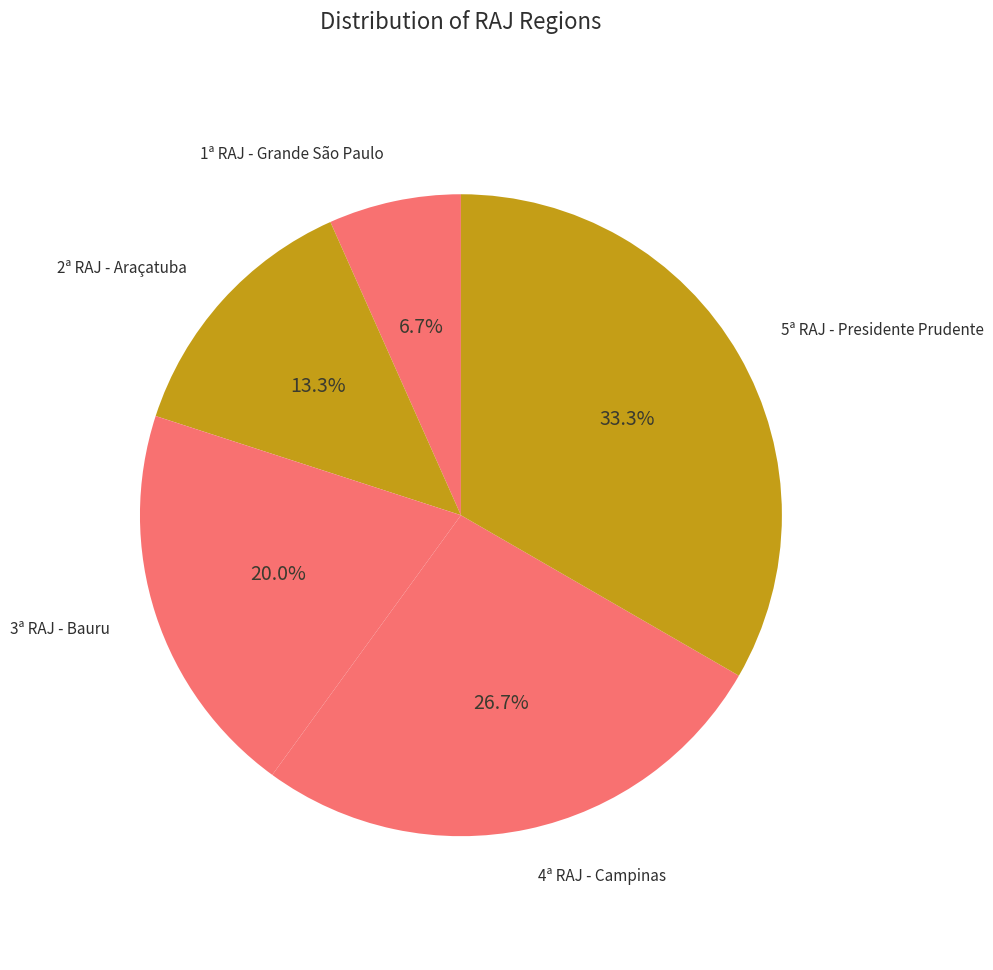

Combined, do 4ª RAJ - Campinas and 3ª RAJ - Bauru account for over 50%?

No